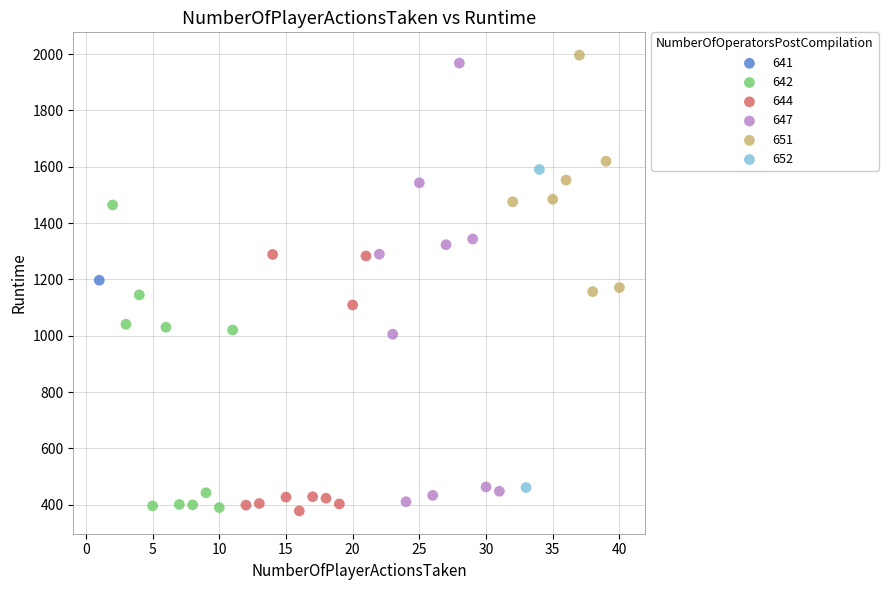

What are all the series names shown in the legend?

641, 642, 644, 647, 651, 652